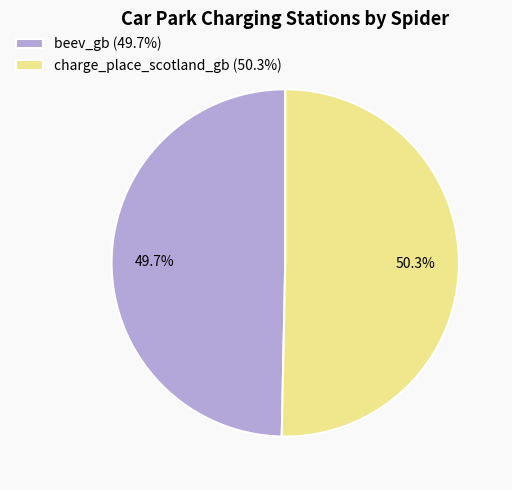

What percentage do charge_place_scotland_gb and beev_gb together represent?

100.0%